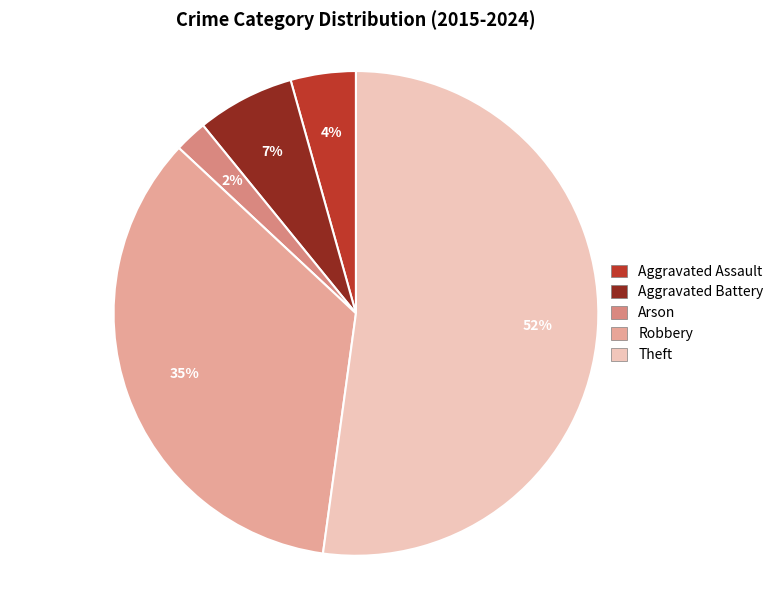

True or false: Aggravated Assault accounts for 4% of the total.

True